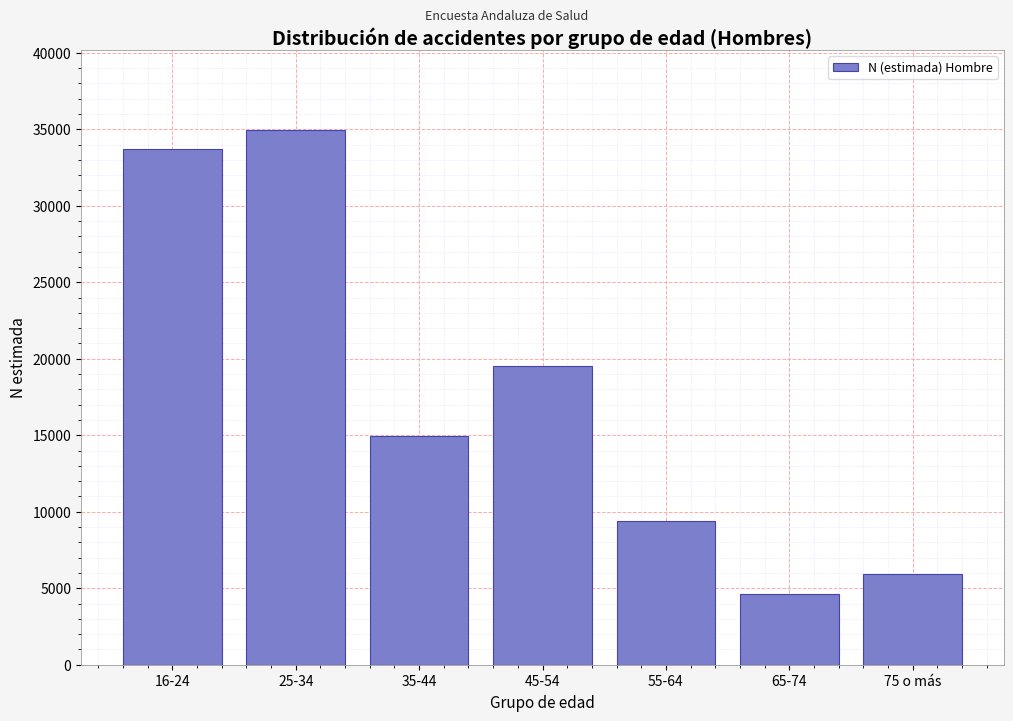

Reading left to right, what are all the values shown in this chart?

16-24=33715	25-34=34936	35-44=14931	45-54=19538	55-64=9371	65-74=4653	75 o más=5933